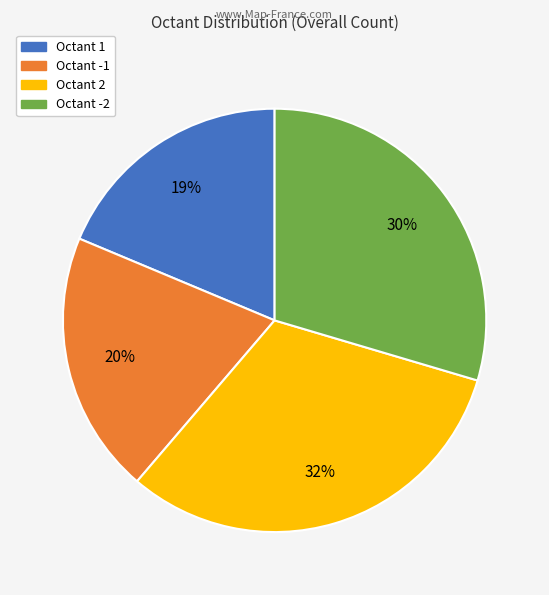

The Octant -1 slice represents 31% of the pie. True or false?

False